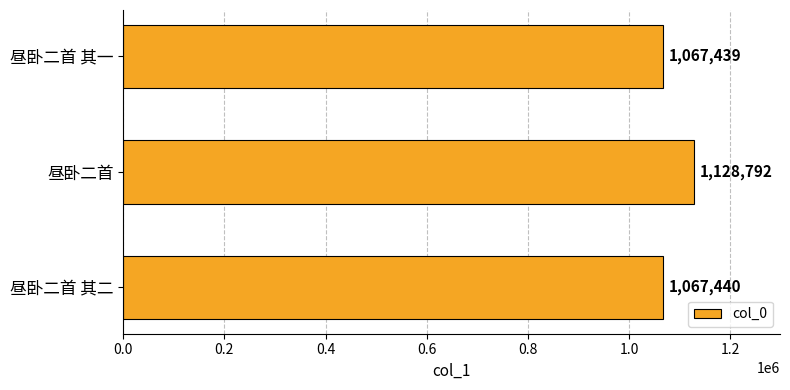

Which has a higher value, 昼卧二首 or 昼卧二首 其二?

昼卧二首